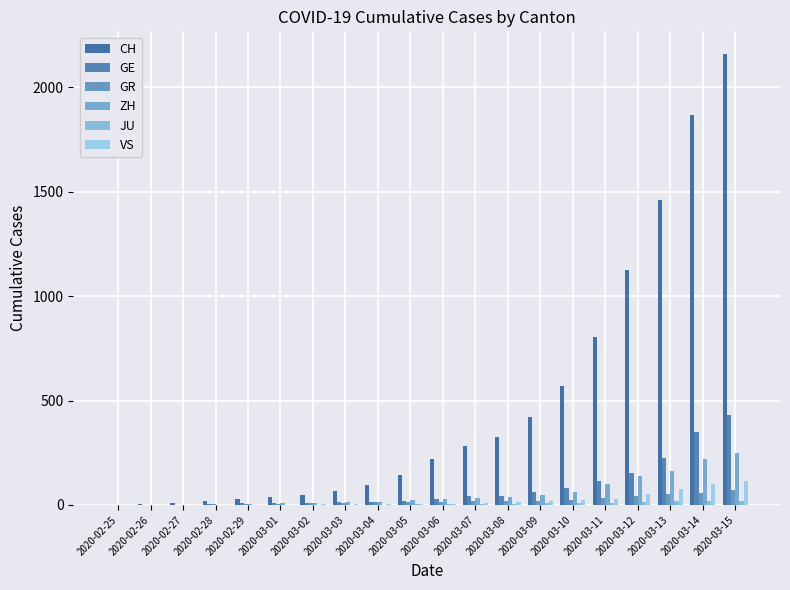

Are the bars grouped side by side (vs. stacked)?

Yes